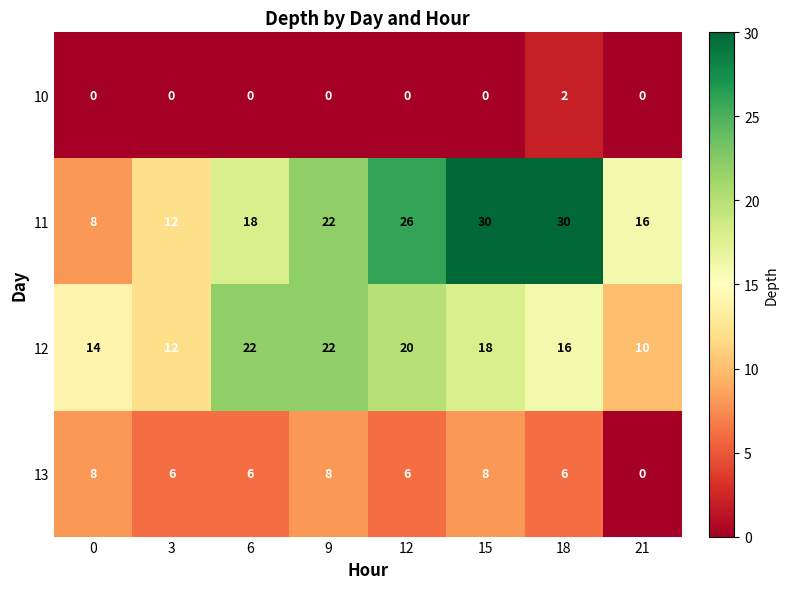

The value of 10 at 15 is 0. True or false?

True